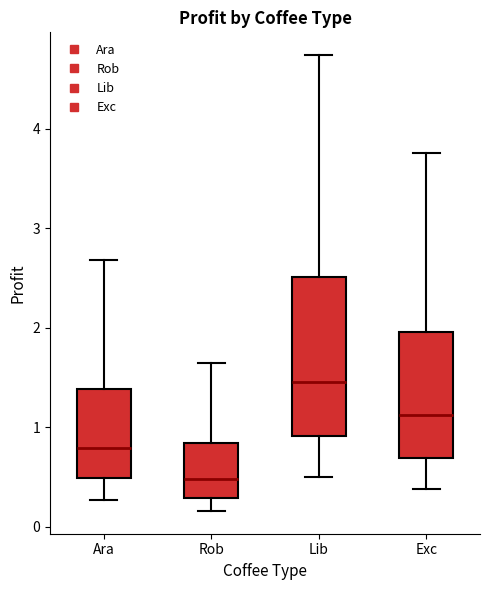

Which box is the tallest, from its lower edge to its upper edge?

Lib